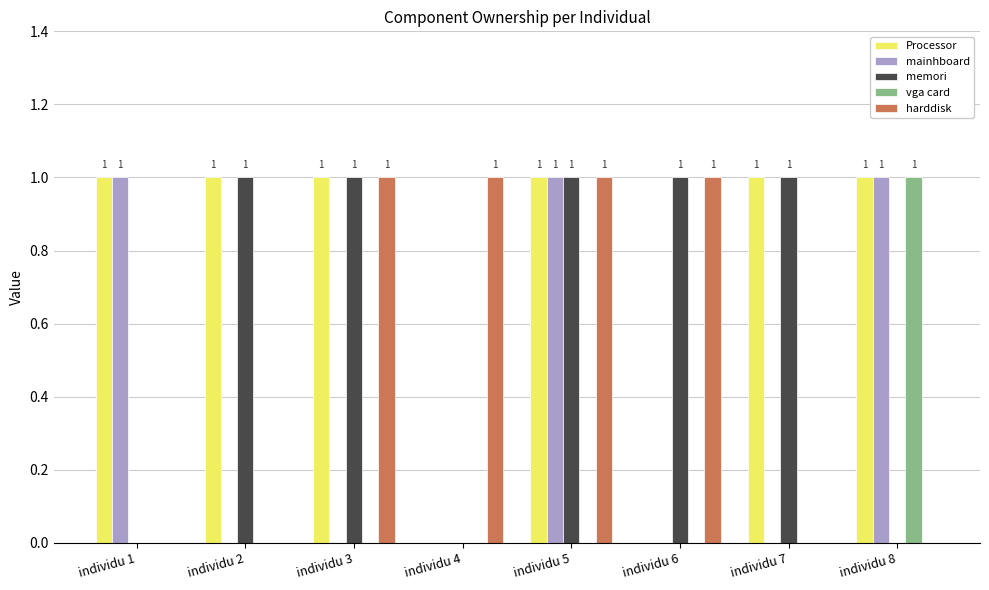

At which category is the sum across all series the highest?

individu 5